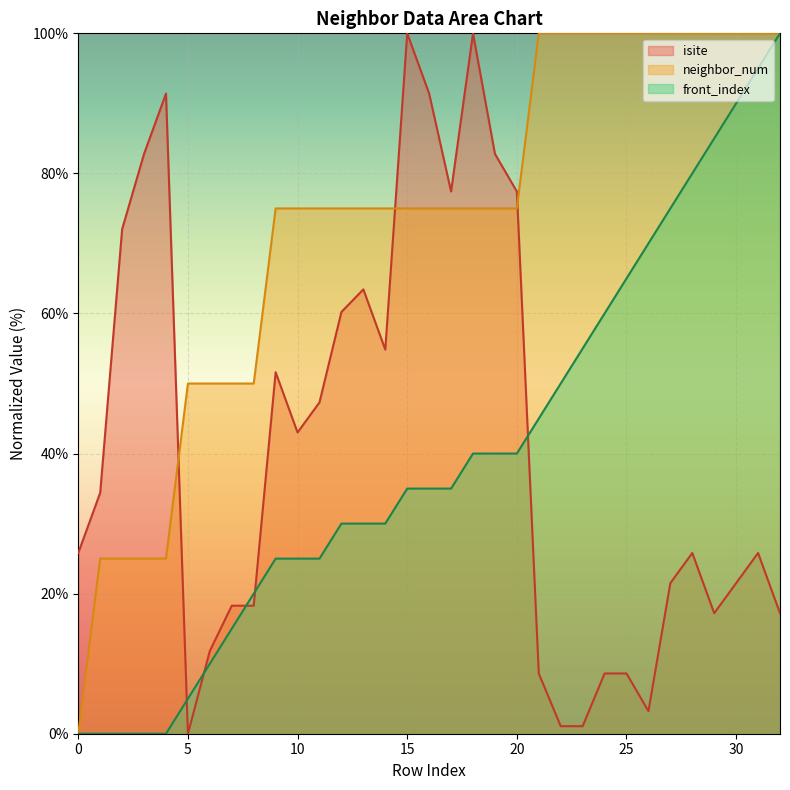

True or false: neighbor_num has a value of 75.0 at 11.

True